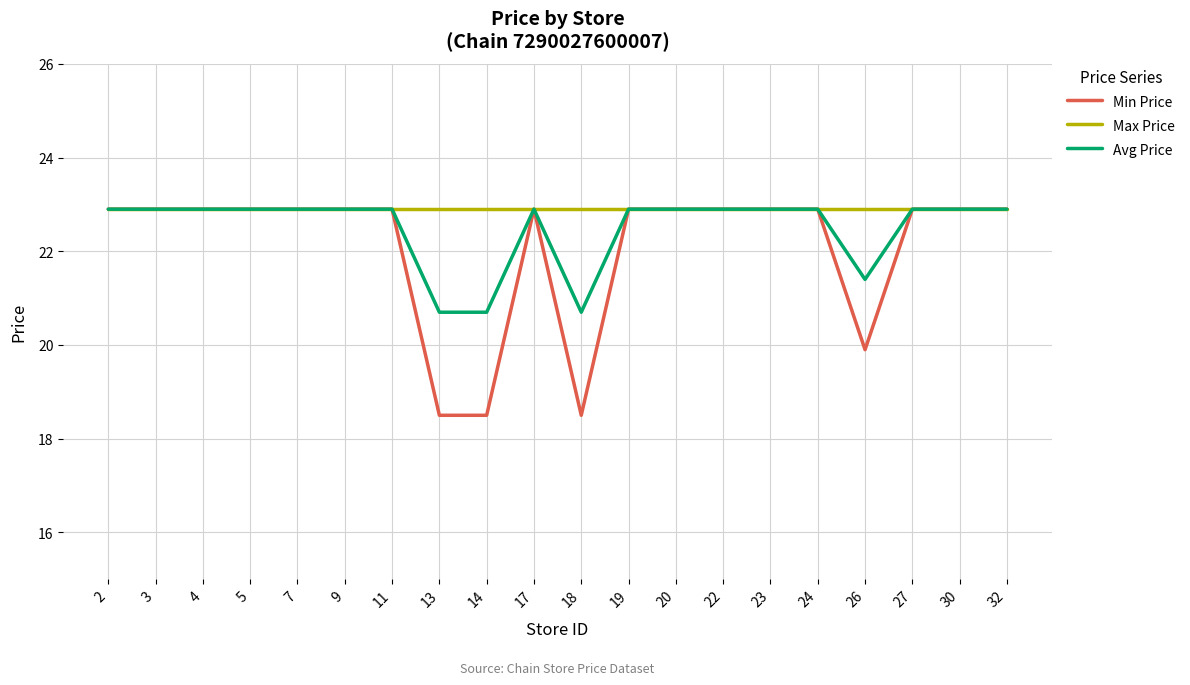

How many lines are shown in the chart?

3